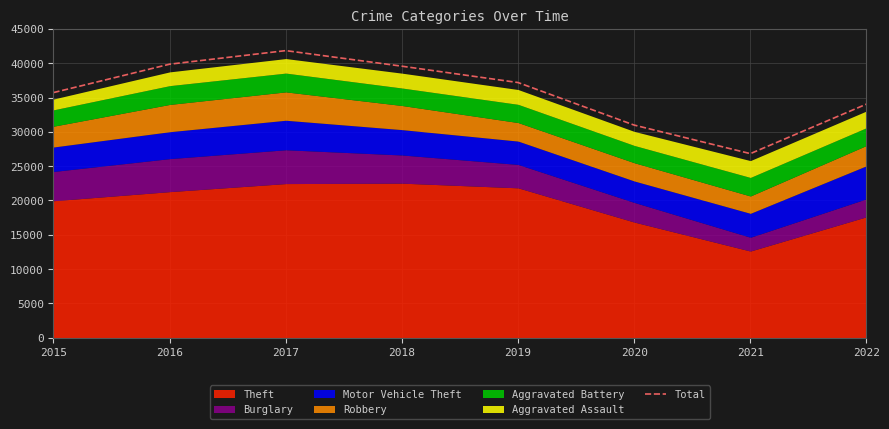

Reading left to right, extract all data points from this chart.

2015=35718	2016=39855	2017=41832	2018=39562	2019=37179	2020=30979	2021=26822	2022=34038